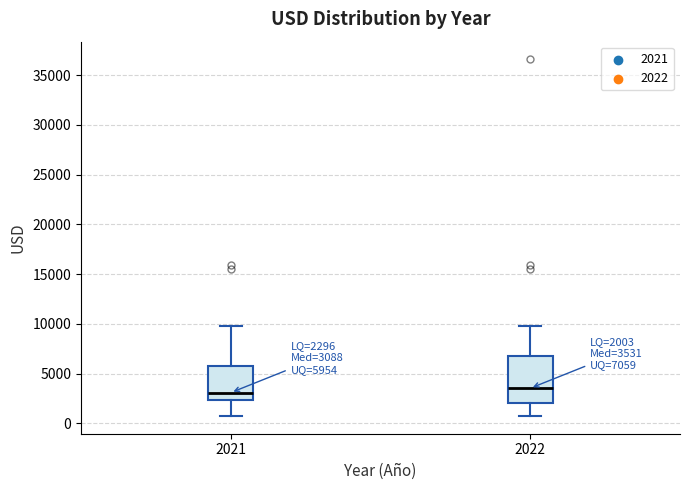

Which box is the tallest, from its lower edge to its upper edge?

2022